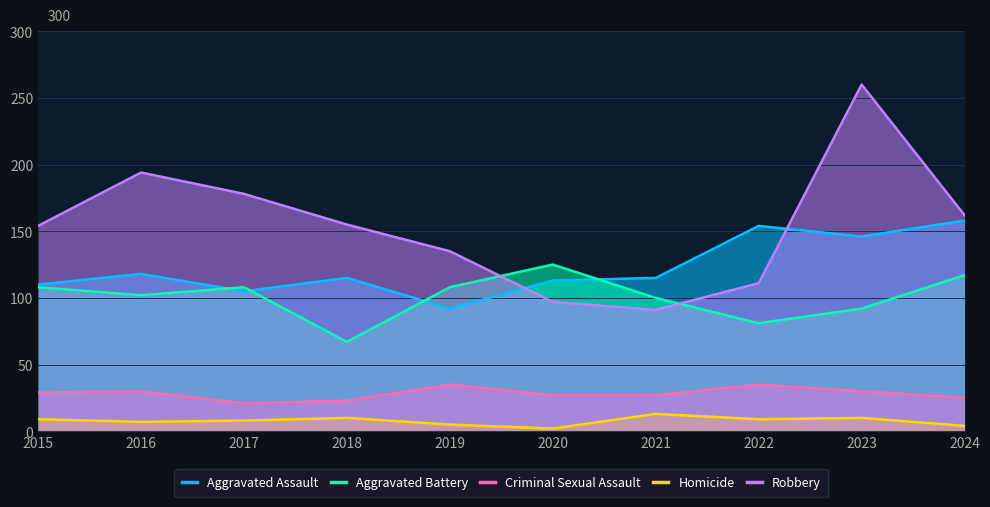

Reading left to right, transcribe all the data shown in this chart.

Aggravated Assault: 2015=110	2016=118	2017=105	2018=115	2019=92	2020=113	2021=115	2022=154	2023=146	2024=158
Aggravated Battery: 2015=108	2016=102	2017=108	2018=67	2019=108	2020=125	2021=100	2022=81	2023=92	2024=117
Criminal Sexual Assault: 2015=29	2016=30	2017=21	2018=23	2019=35	2020=27	2021=27	2022=35	2023=30	2024=25
Homicide: 2015=9	2016=7	2017=8	2018=10	2019=5	2020=2	2021=13	2022=9	2023=10	2024=4
Robbery: 2015=154	2016=194	2017=178	2018=155	2019=135	2020=97	2021=91	2022=111	2023=260	2024=162